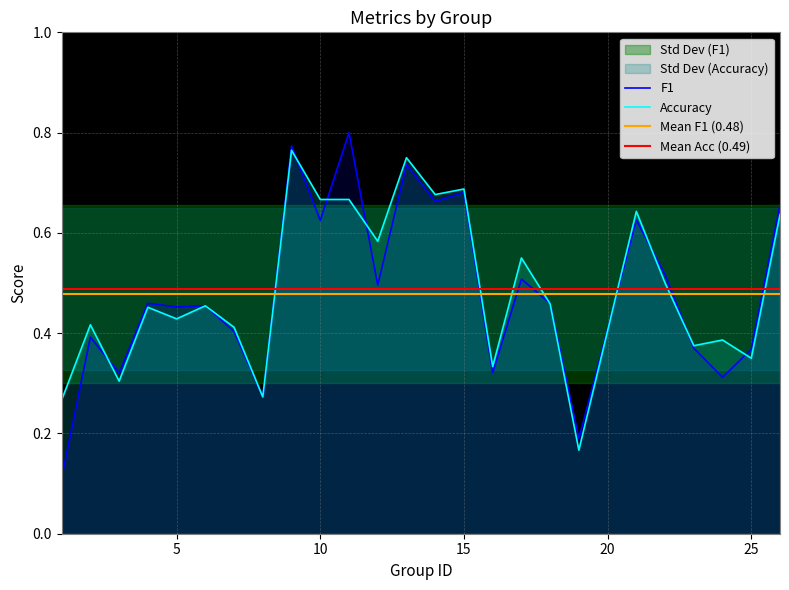

At which category is the sum across all series the highest?

9